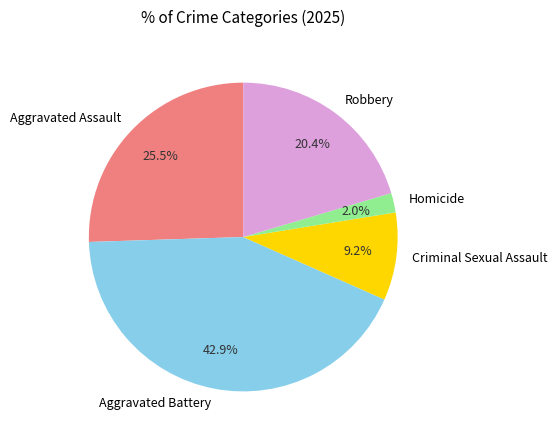

To the nearest percent, what is the combined percentage of Criminal Sexual Assault and Robbery?

30%